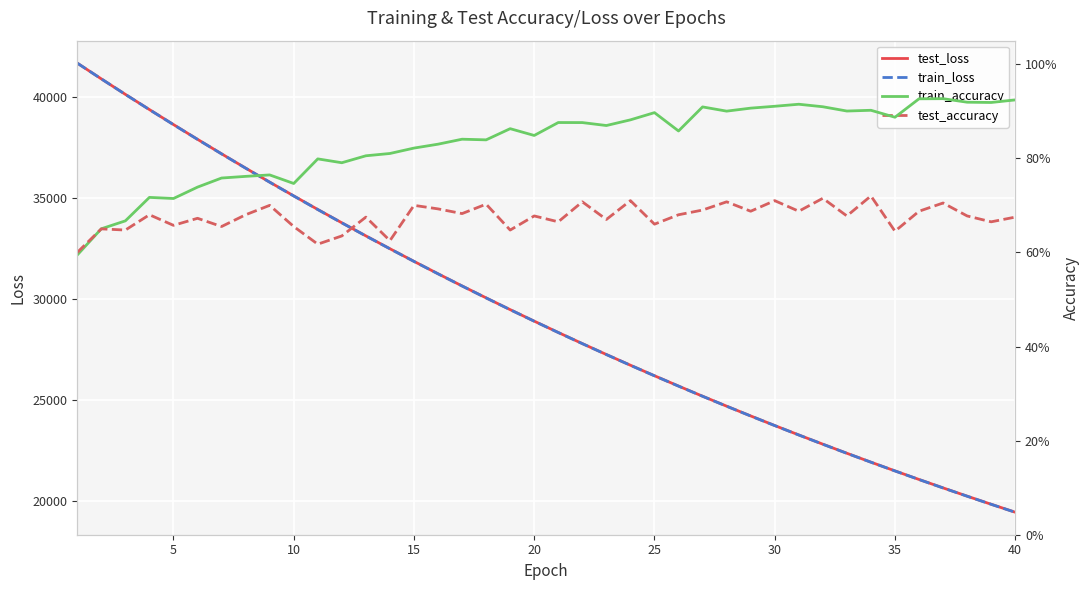

Does the chart display data point markers on the line(s)?

No